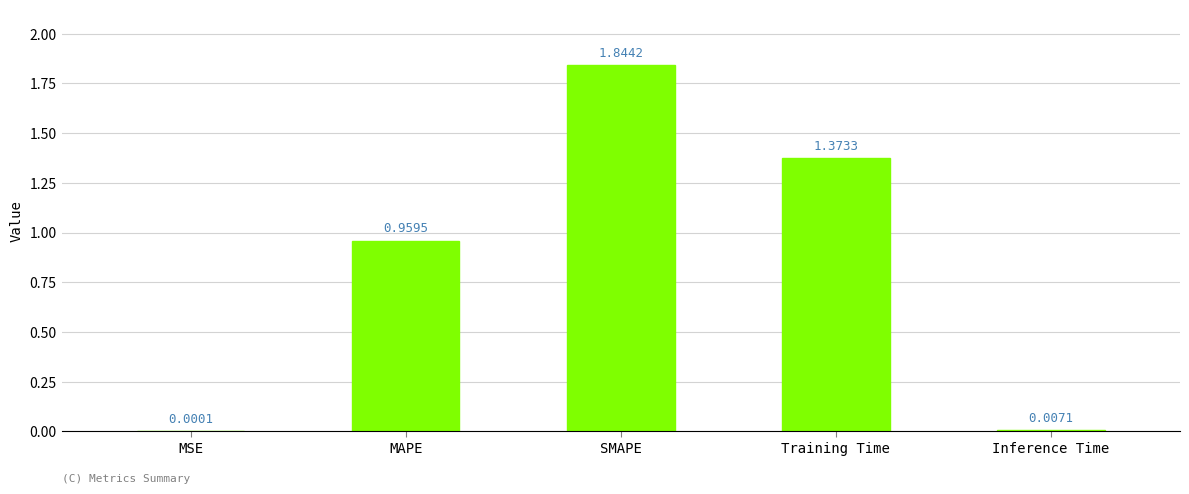

What is the change in value from MSE to SMAPE?

+1.8